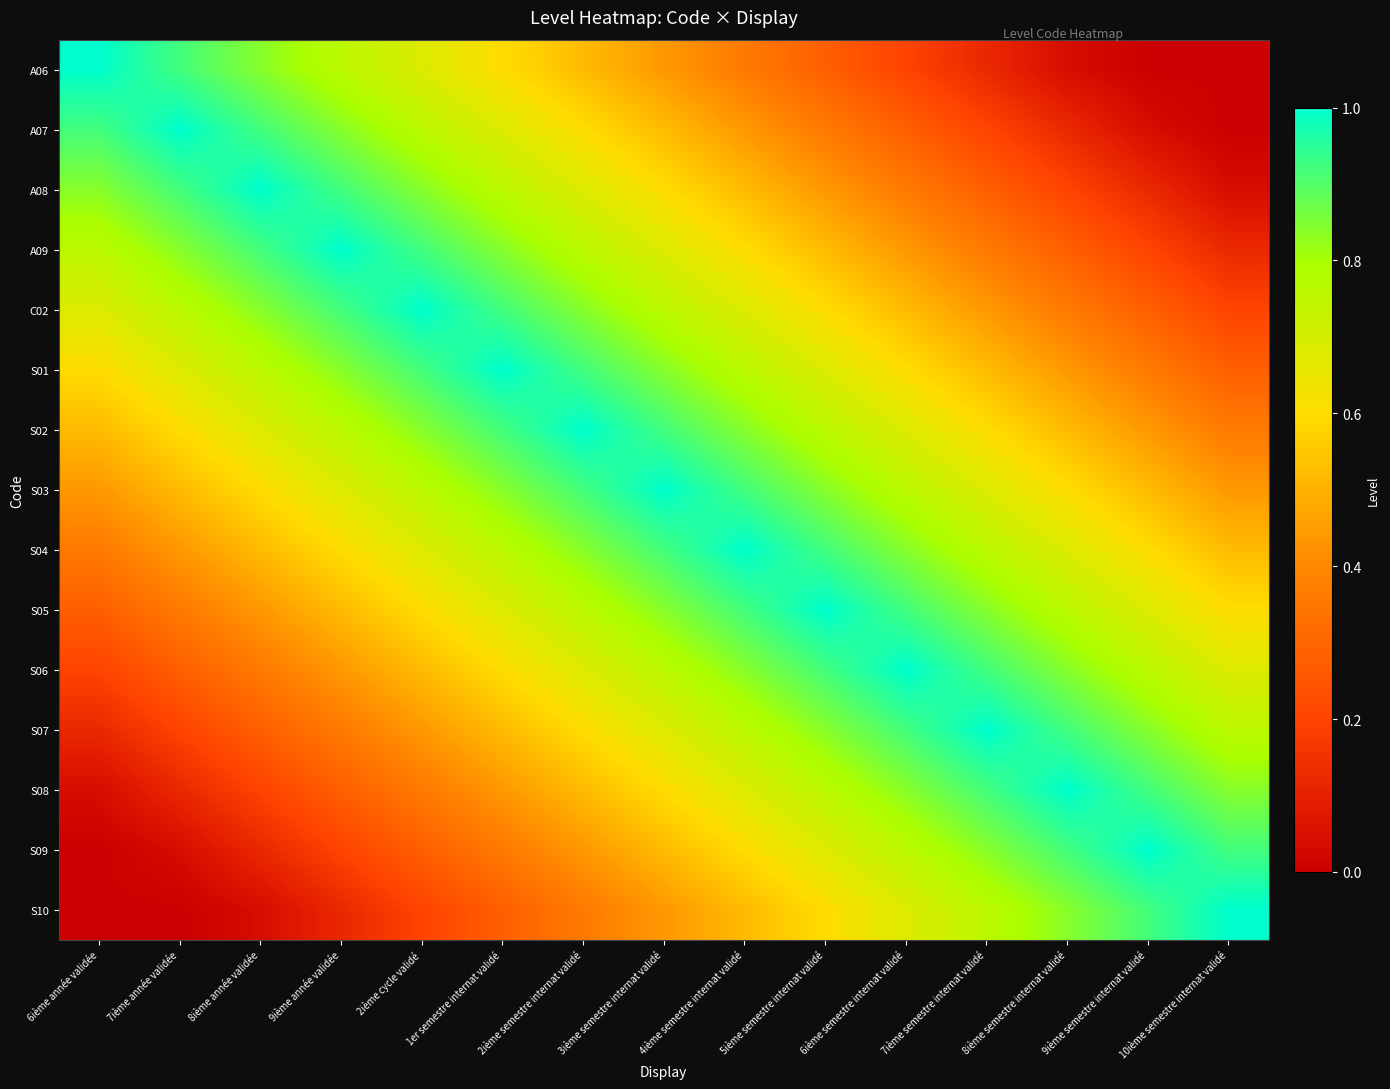

At which category is the sum across all series the highest?

3ième semestre internat validé